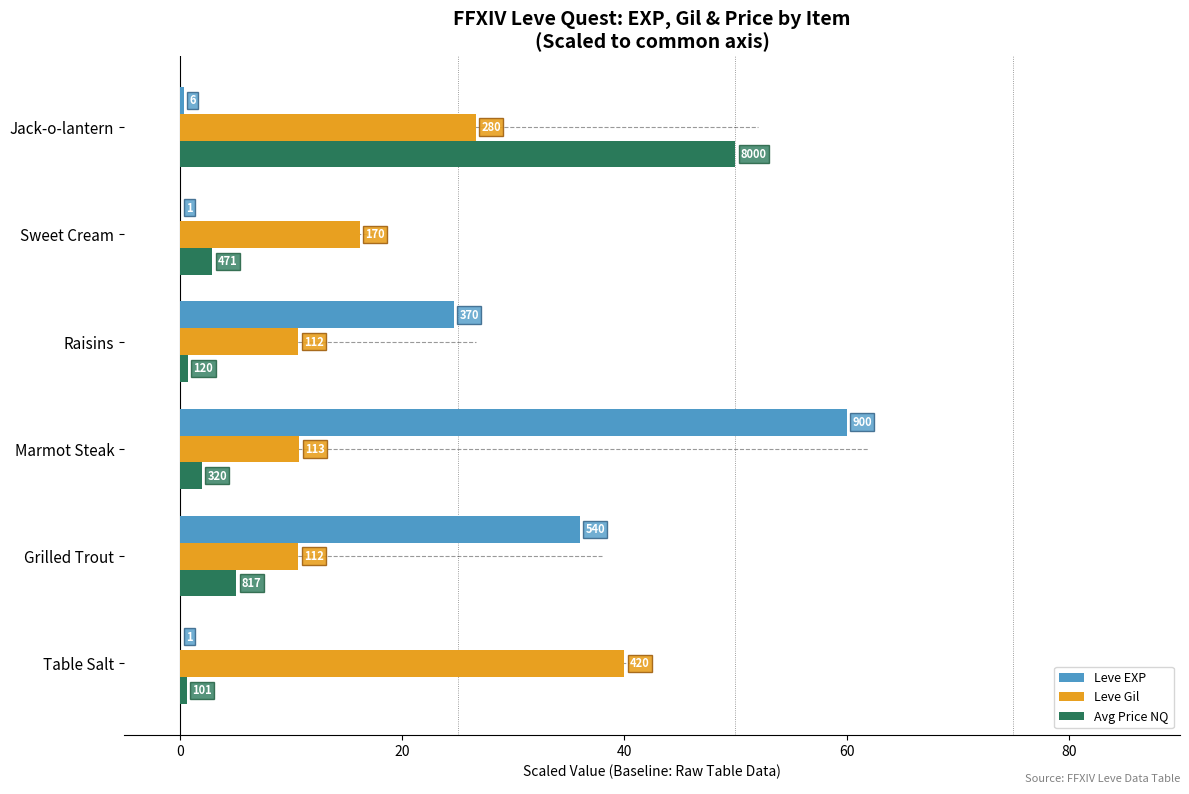

What are all the series names shown in the legend?

Leve EXP, Leve Gil, Avg Price NQ